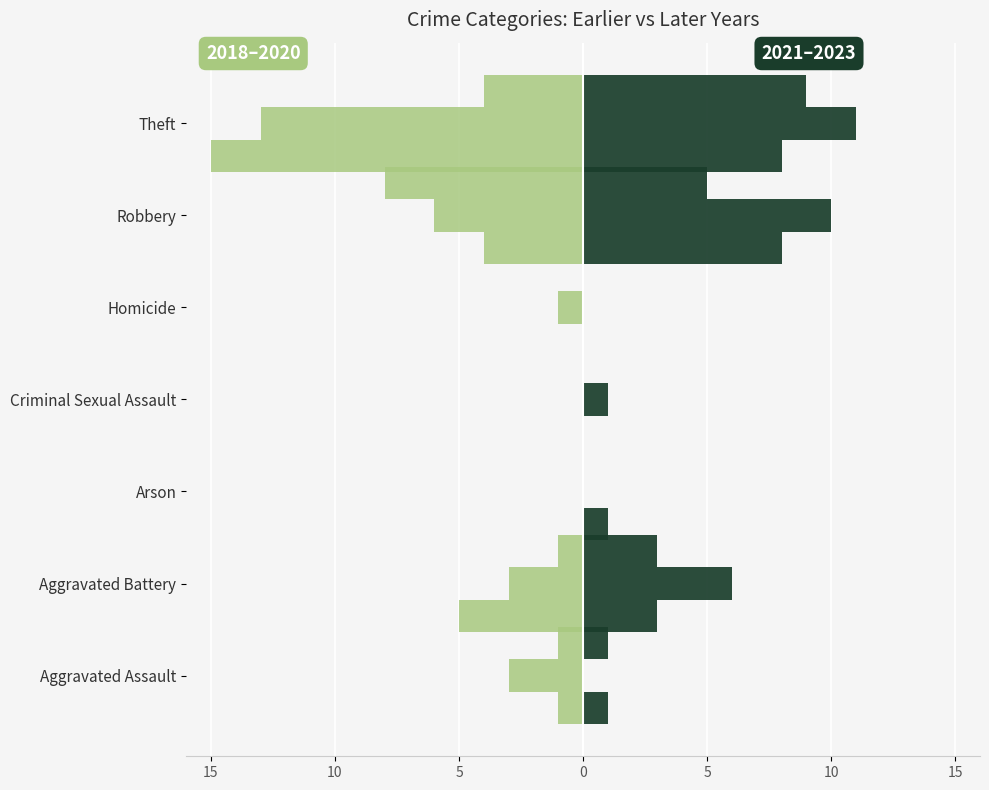

At which label does 2022 reach its minimum?

Aggravated Assault